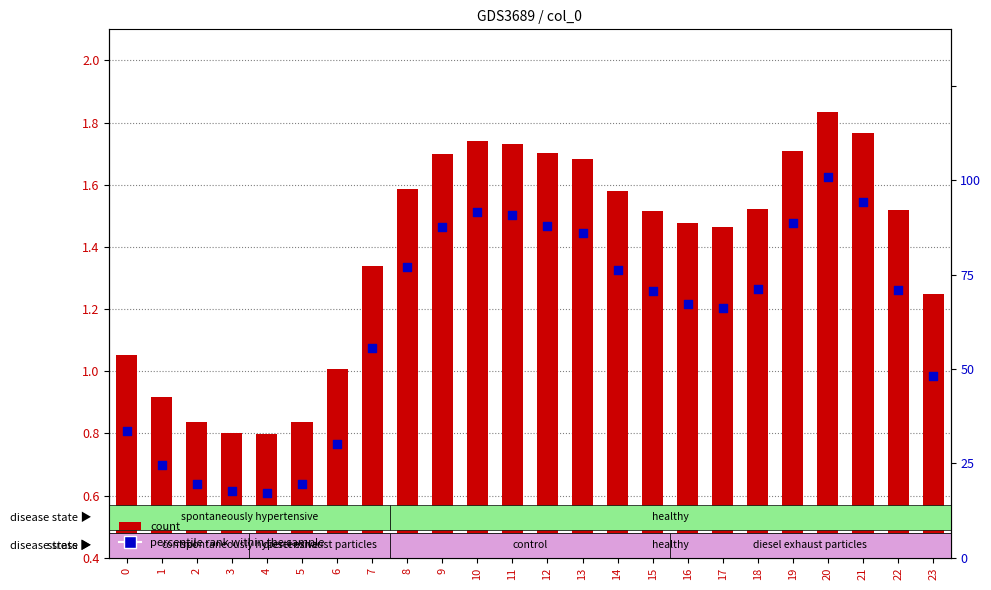

What are all the series names shown in the legend?

count, percentile rank within the sample